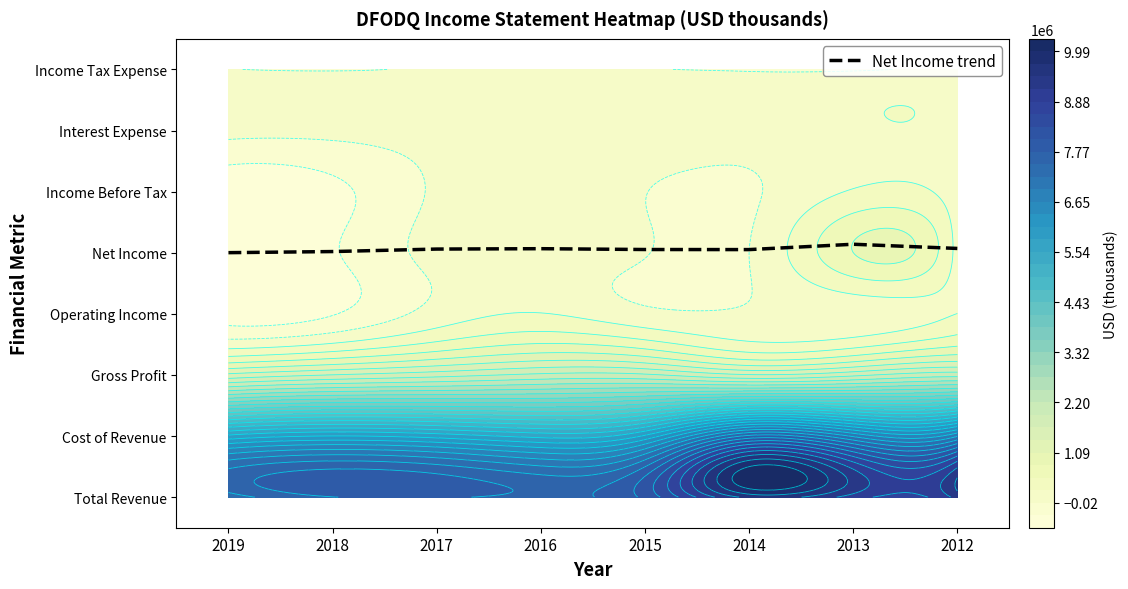

Where is the data nearest to the value 4?

2019